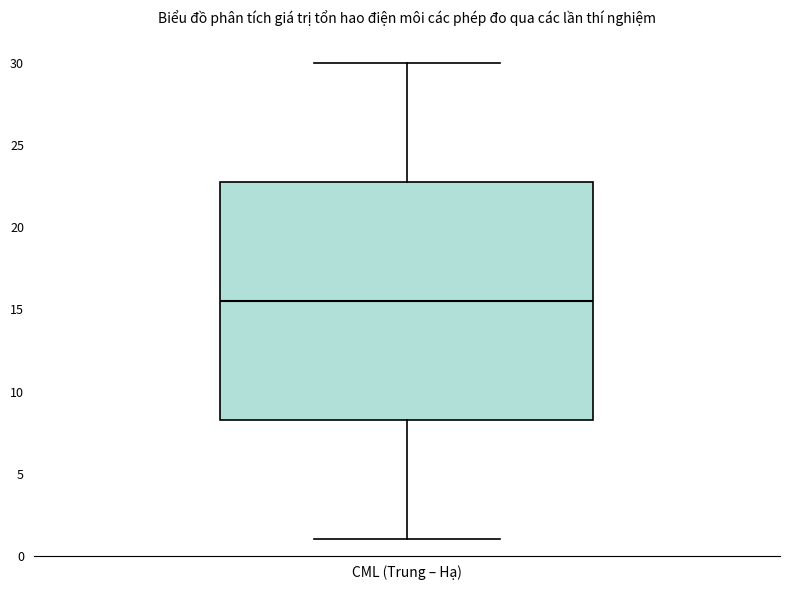

Read this box plot against the y-axis: the position of the median line, the range covered by the box, and the ends of both whiskers. The values are not printed on the chart, so give them approximately, as read against the axis.

median 15.5, box 8.5 to 23.0, whiskers 1.0 to 30.0